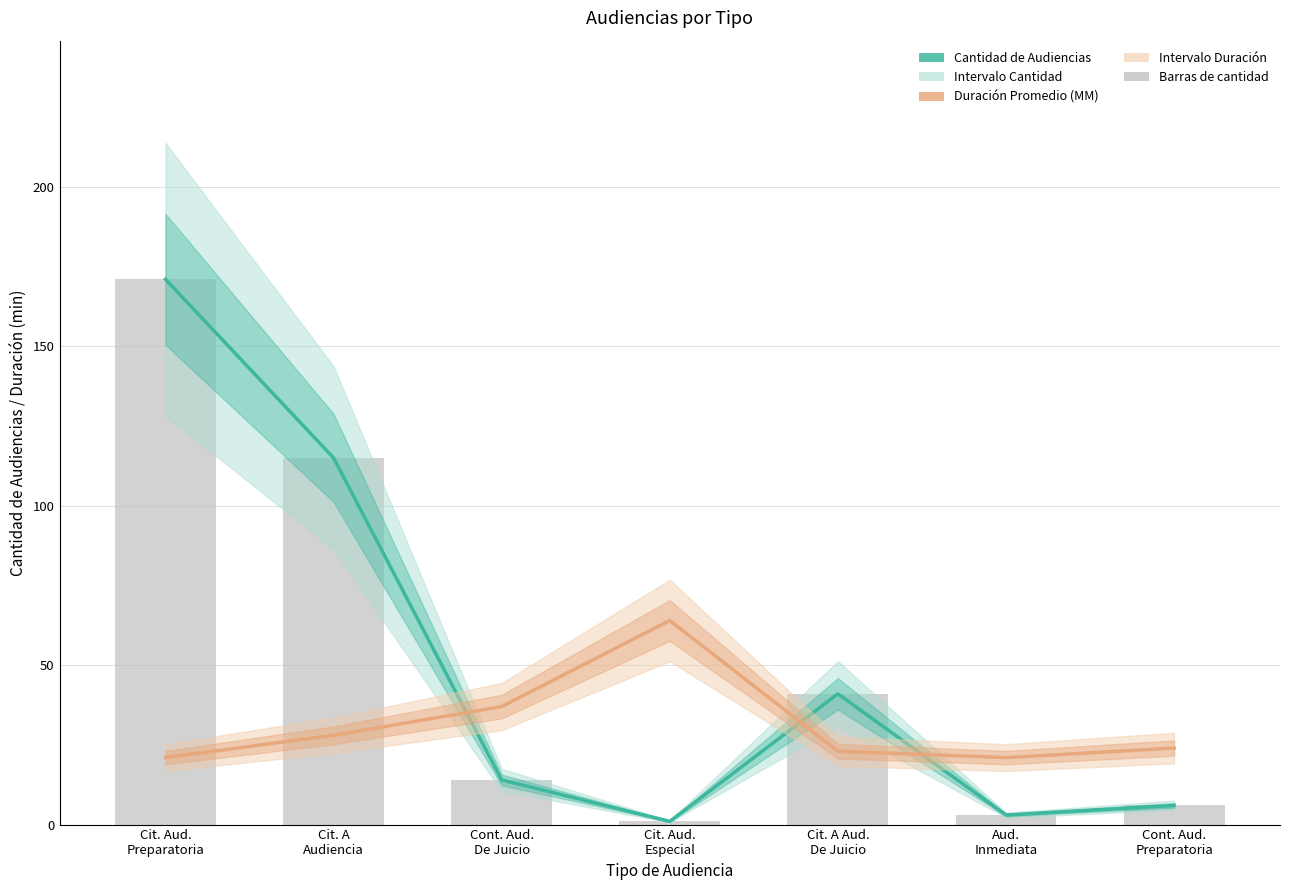

At which label does Cantidad de Audiencias first exceed 14?

Cit. Aud.
Preparatoria